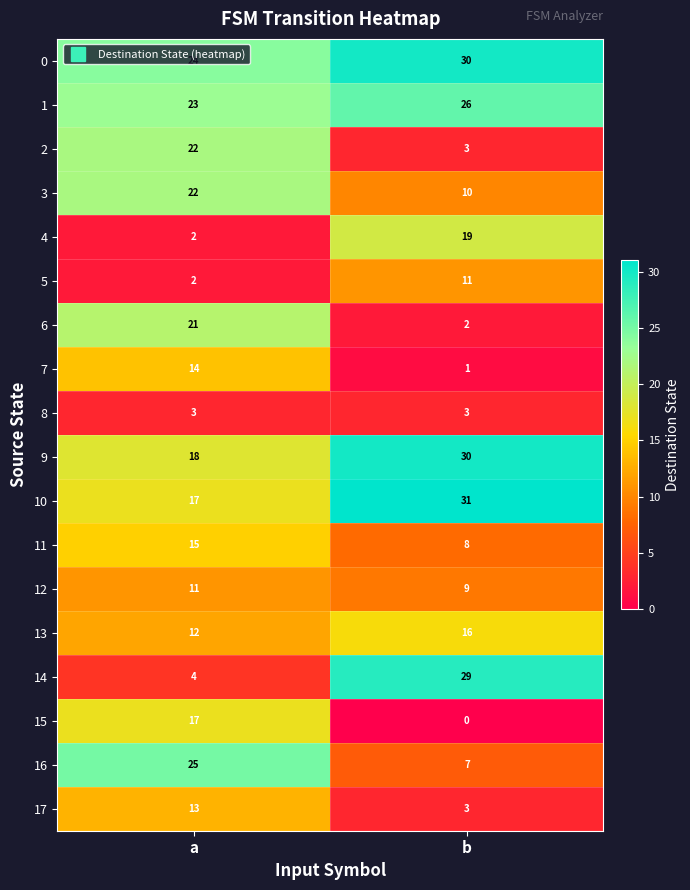

The 8 series shows 5 at b. True or false?

False